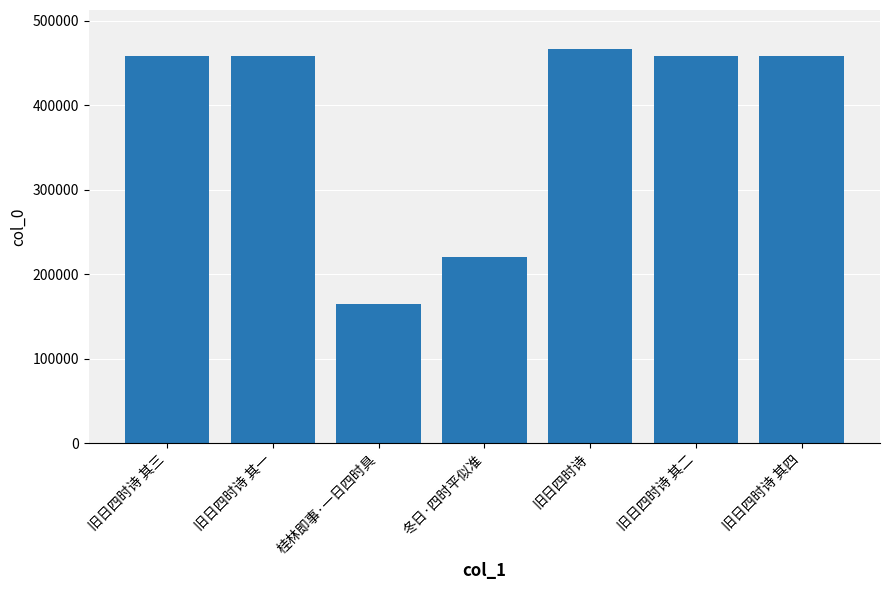

The value at 旧日四时诗 其一 is 458308. True or false?

True